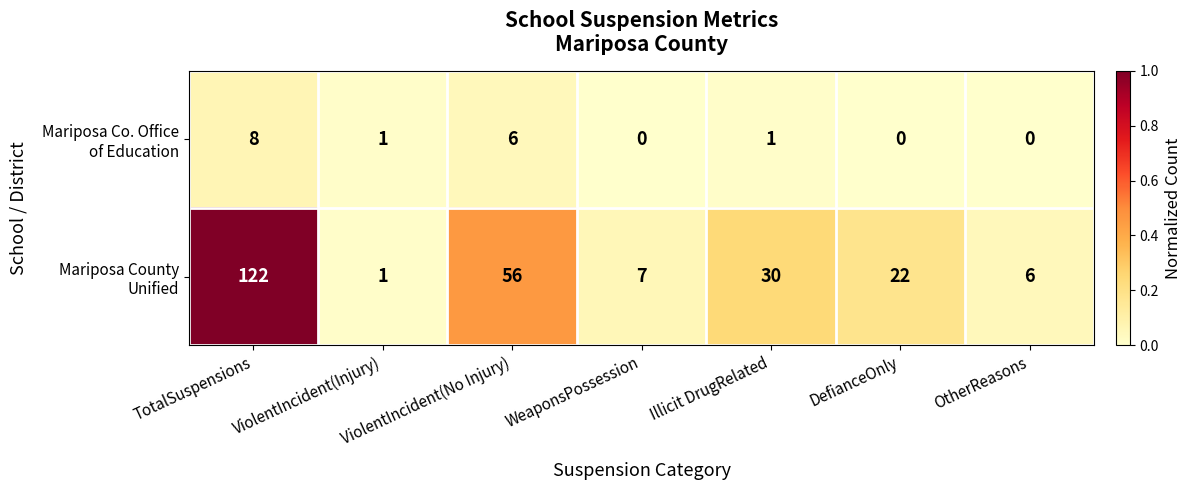

At how many categories does at least one series exceed 21?

4